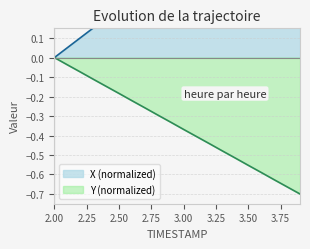

What is the label of the 11th point from the right?

2.9